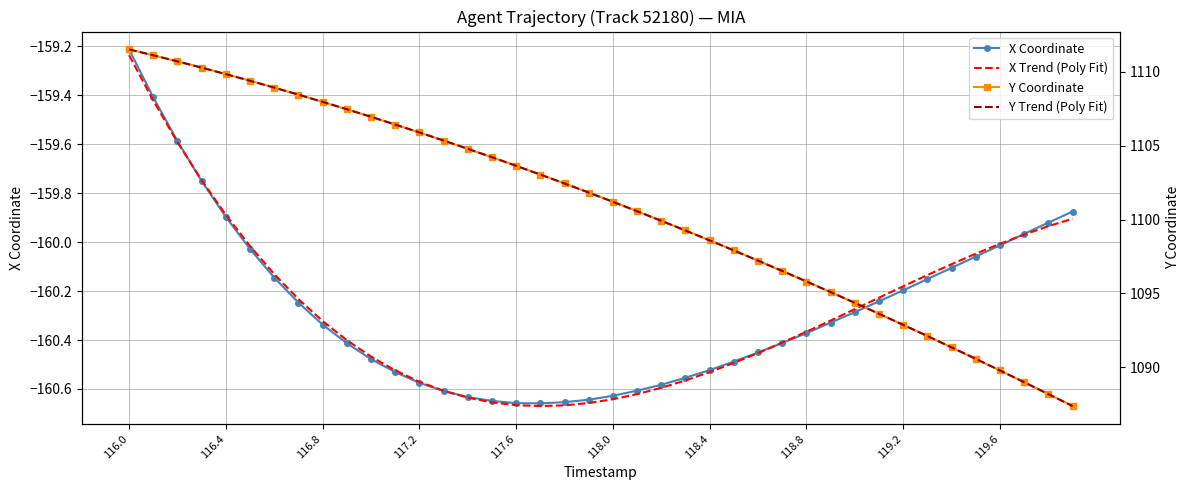

How many interior local valleys does the X Trend (Poly Fit) series have?

1